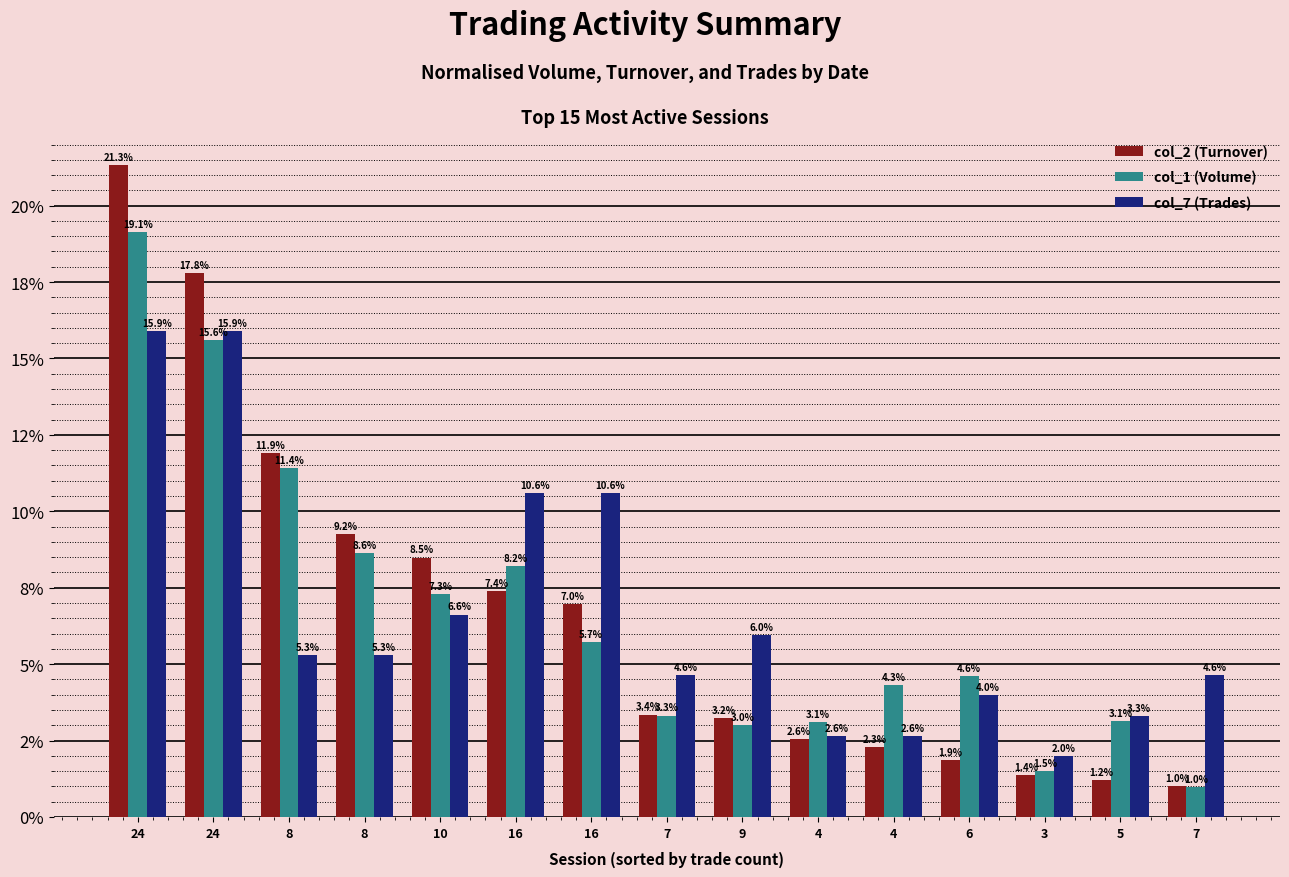

What are all the series names shown in the legend?

col_2 (Turnover), col_1 (Volume), col_7 (Trades)